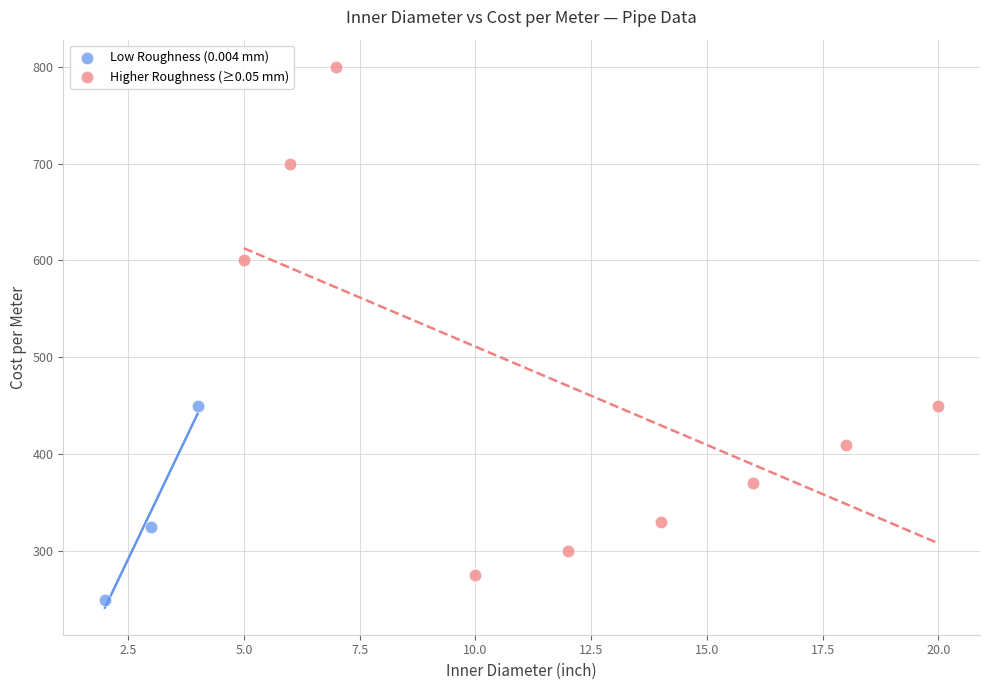

Which series contains the lowest Y value?

Low Roughness (0.004 mm)